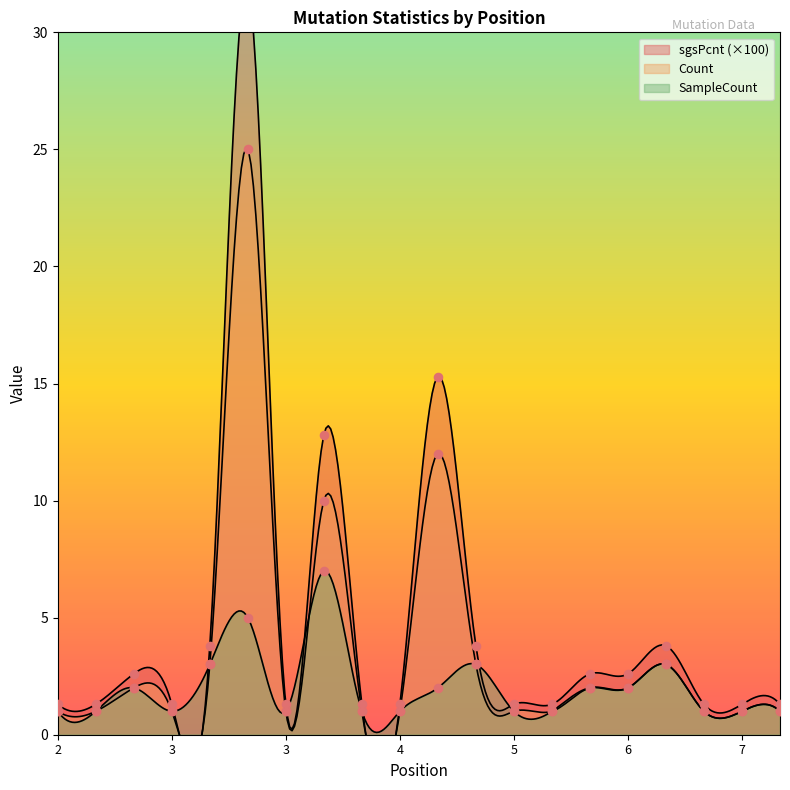

Which series has the widest spread of Y values?

sgsPcnt